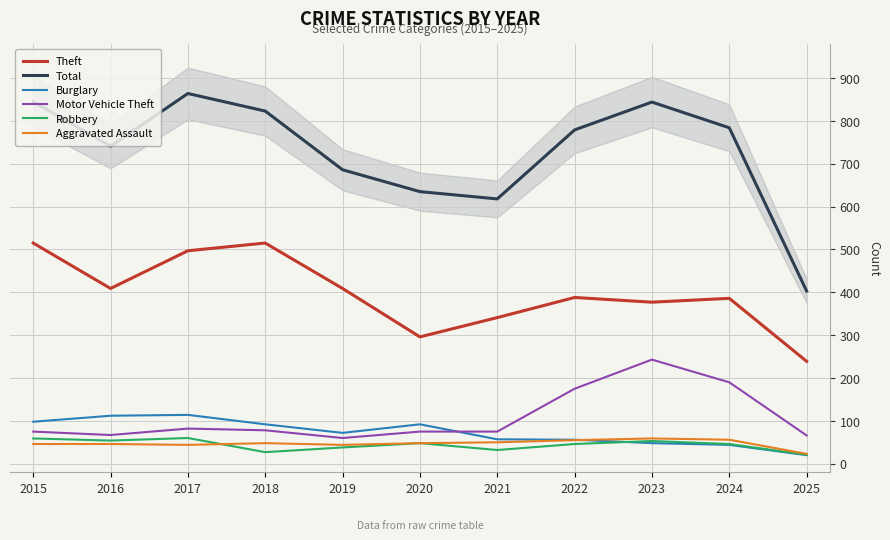

What is the sum of all Motor Vehicle Theft values?

1186